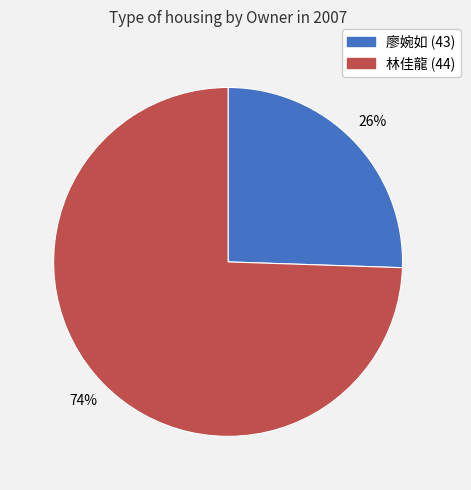

Is it true that 廖婉如 (43) is 19% of the pie?

False